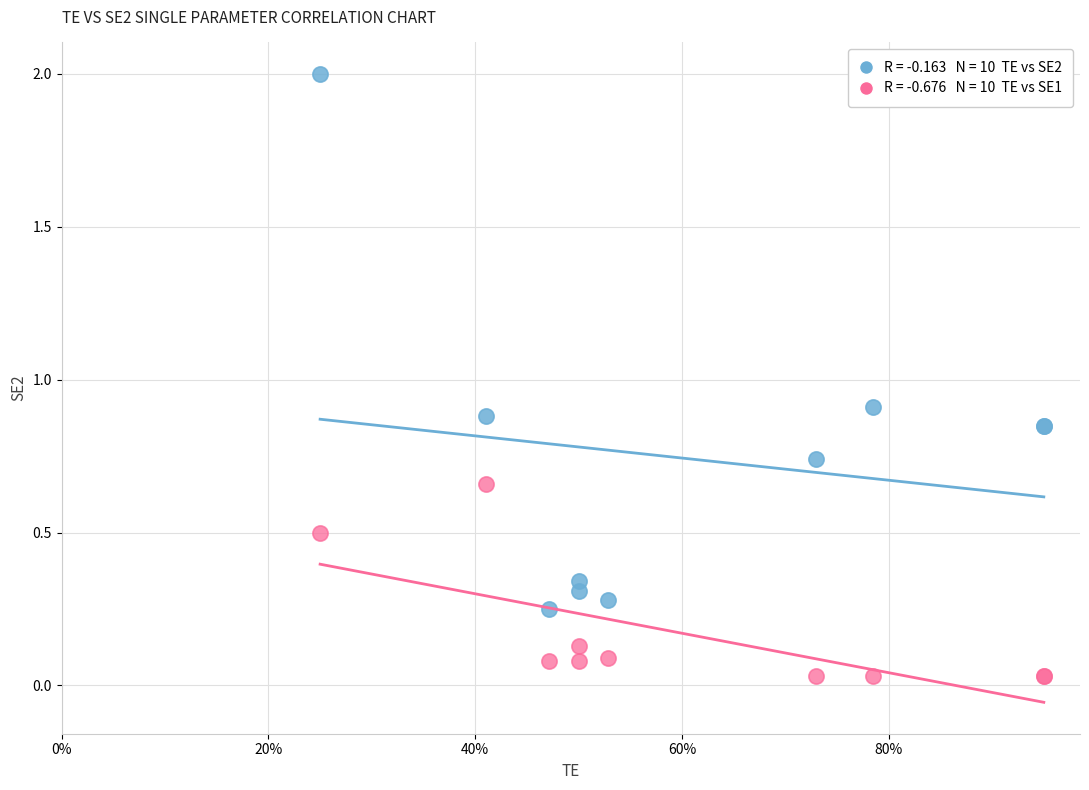

Across all series, what Y value is closest to 1?

0.9